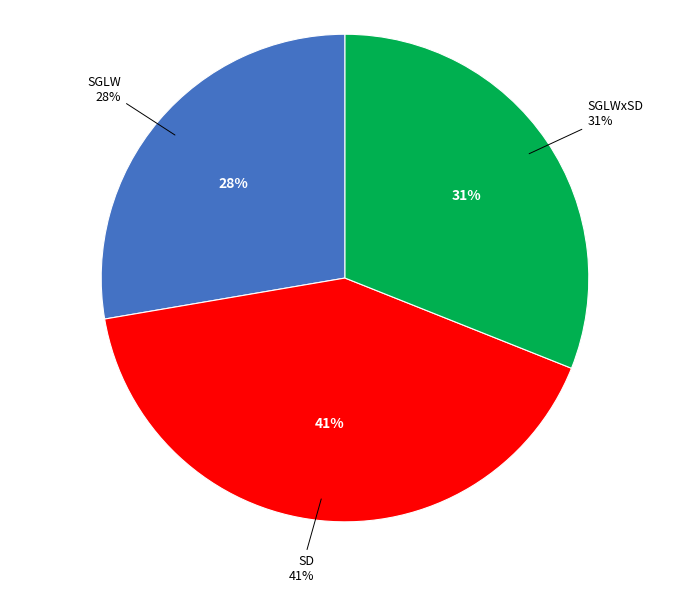

Which slice is the smallest?

SGLW